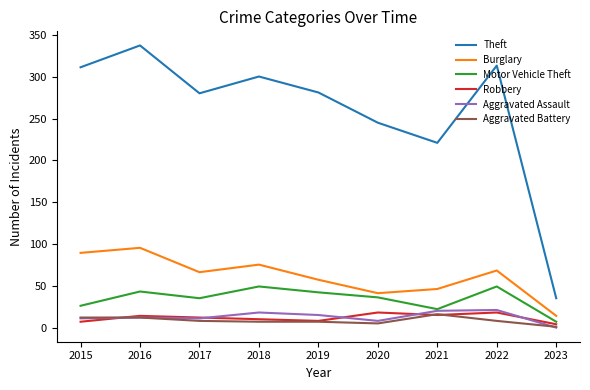

At which label does Burglary first exceed 67?

2015